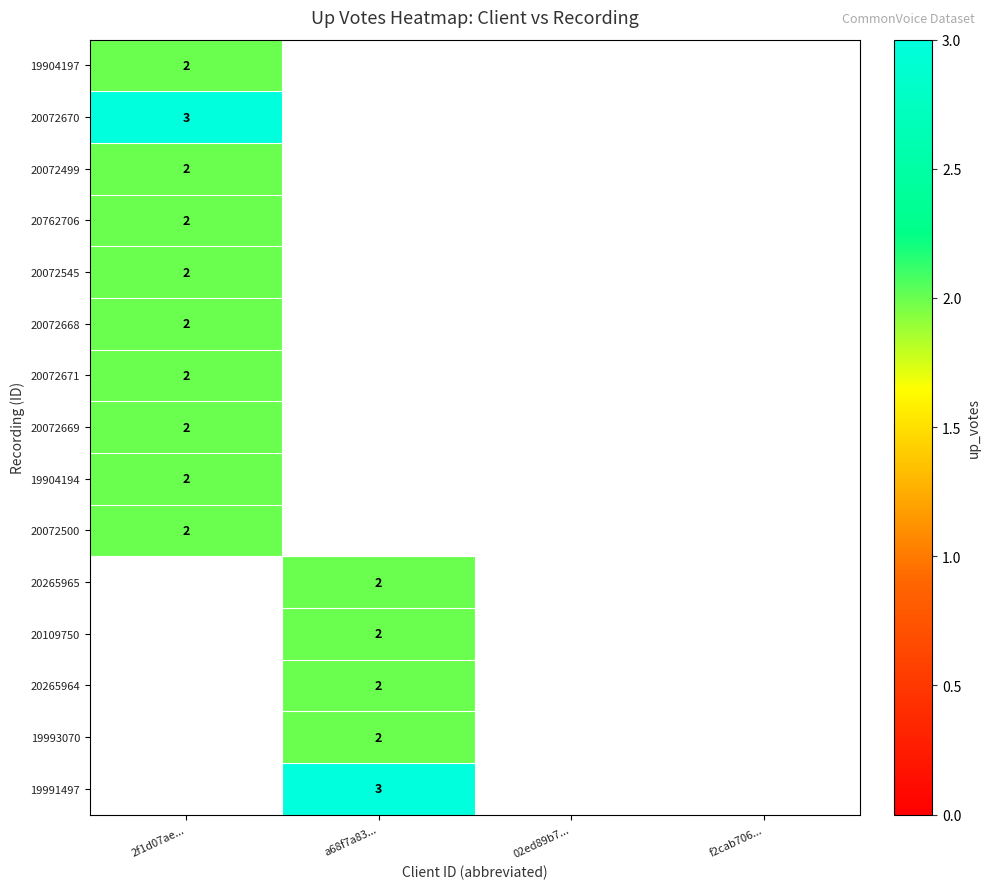

The 20072669 series shows 2 at 2f1d07ae.... True or false?

True